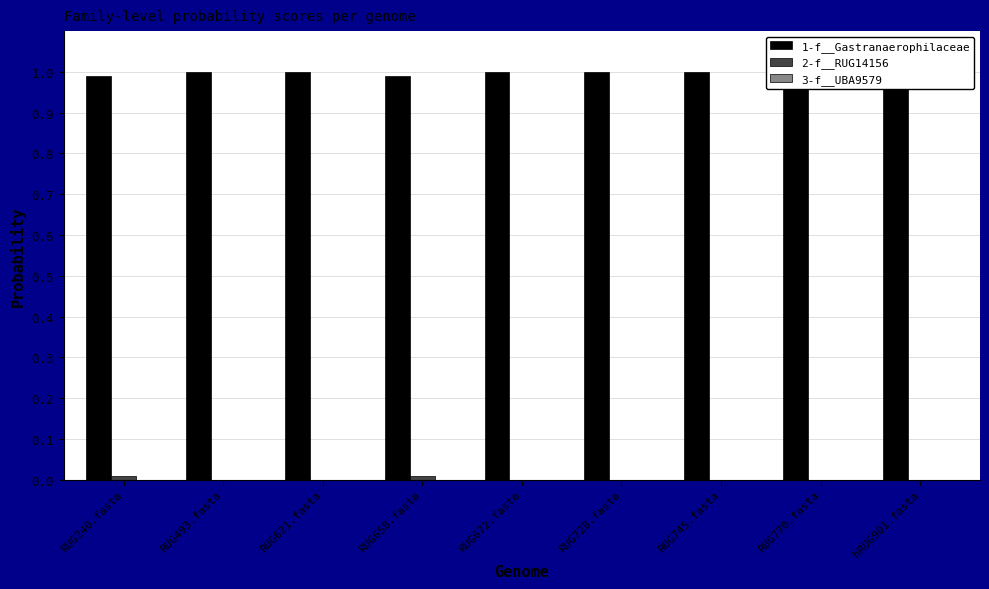

Which series has the widest spread of values?

1-f__Gastranaerophilaceae